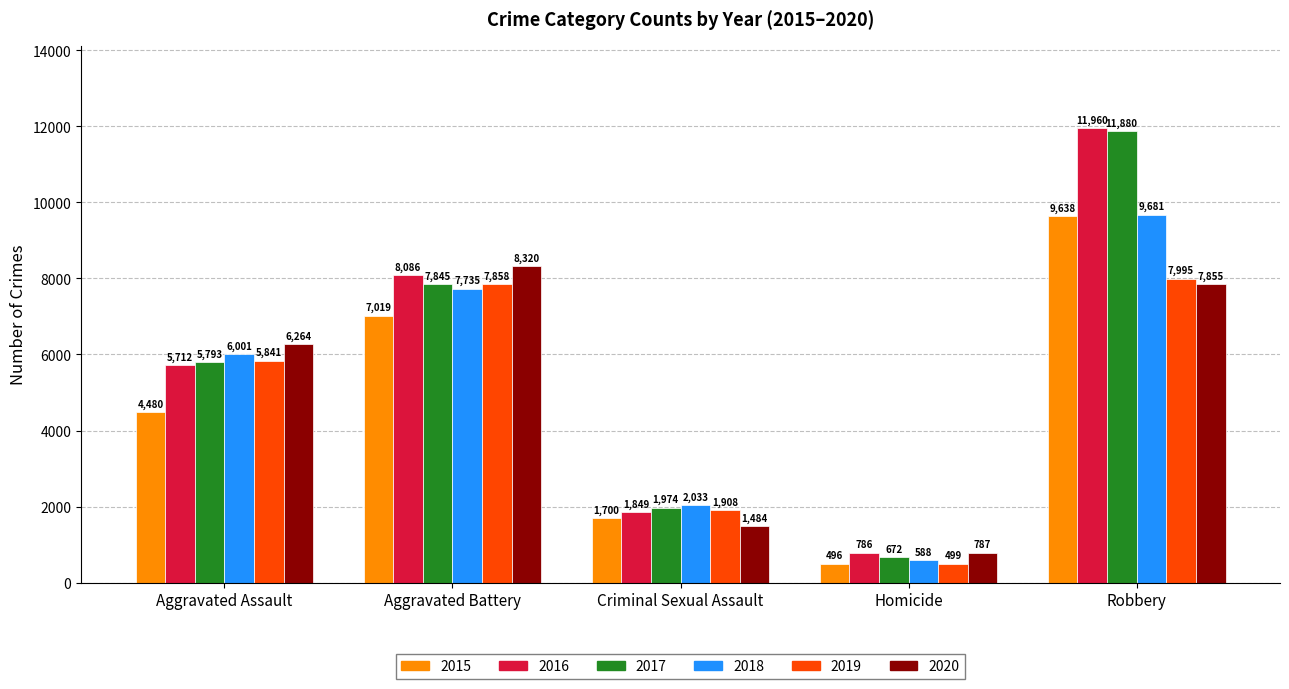

What is the label of the 3rd bar from the right?

Criminal Sexual Assault